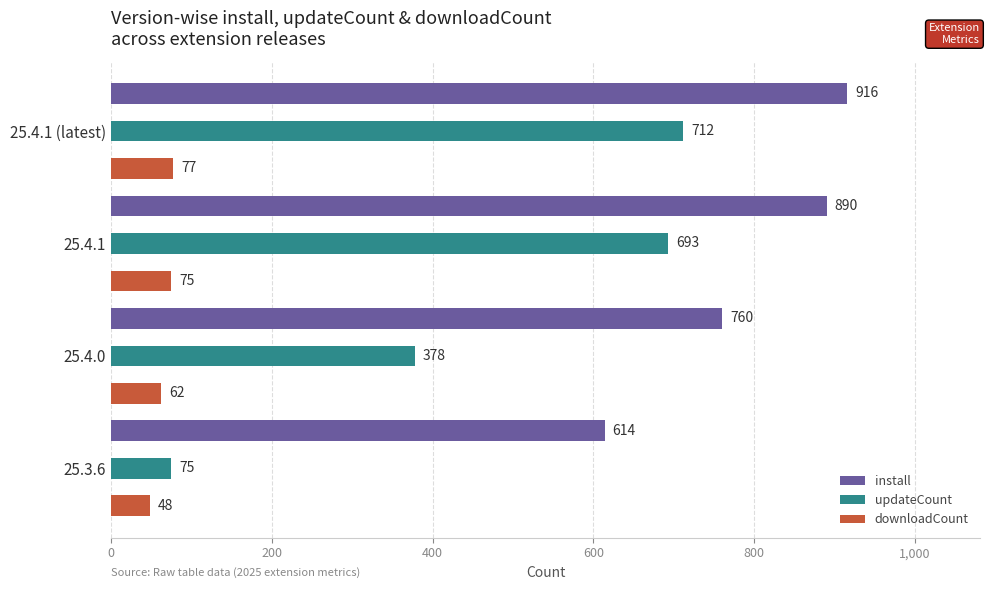

How many data points does each series have?

4